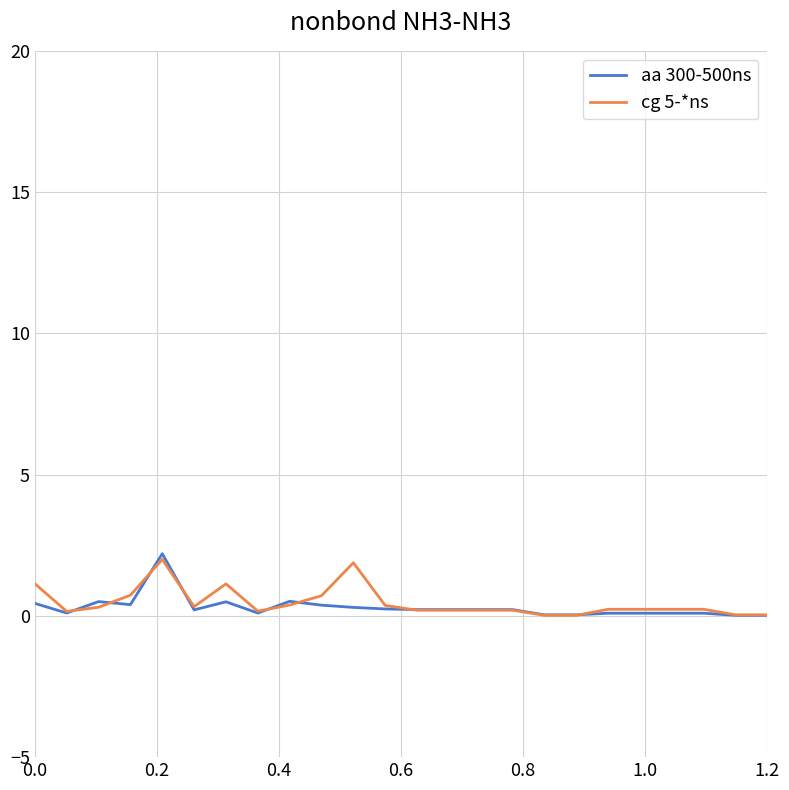

What is the maximum value for aa 300-500ns?

2.2